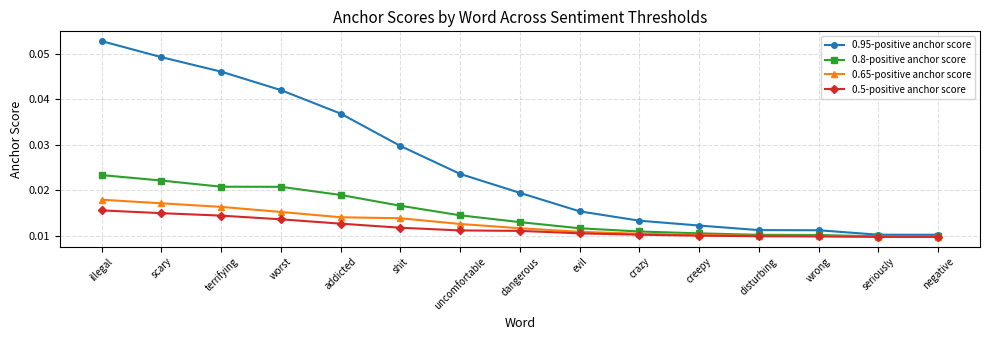

What position from the right is wrong?

3